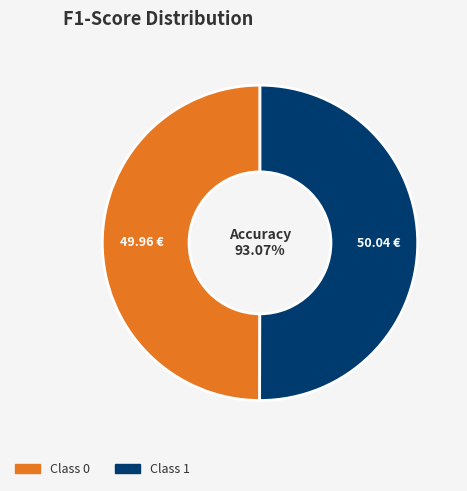

How many slices are in this pie chart?

2